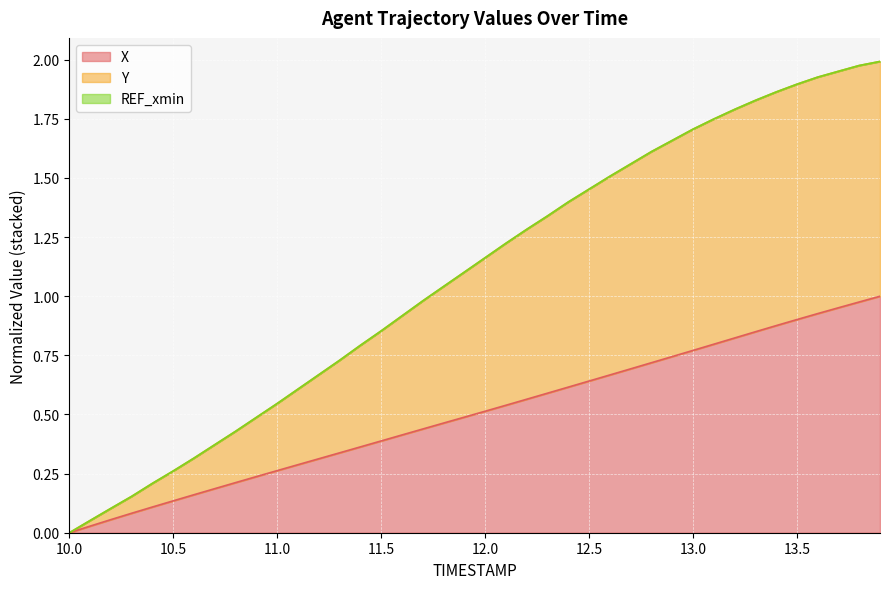

At how many categories does at least one series exceed 1?

22